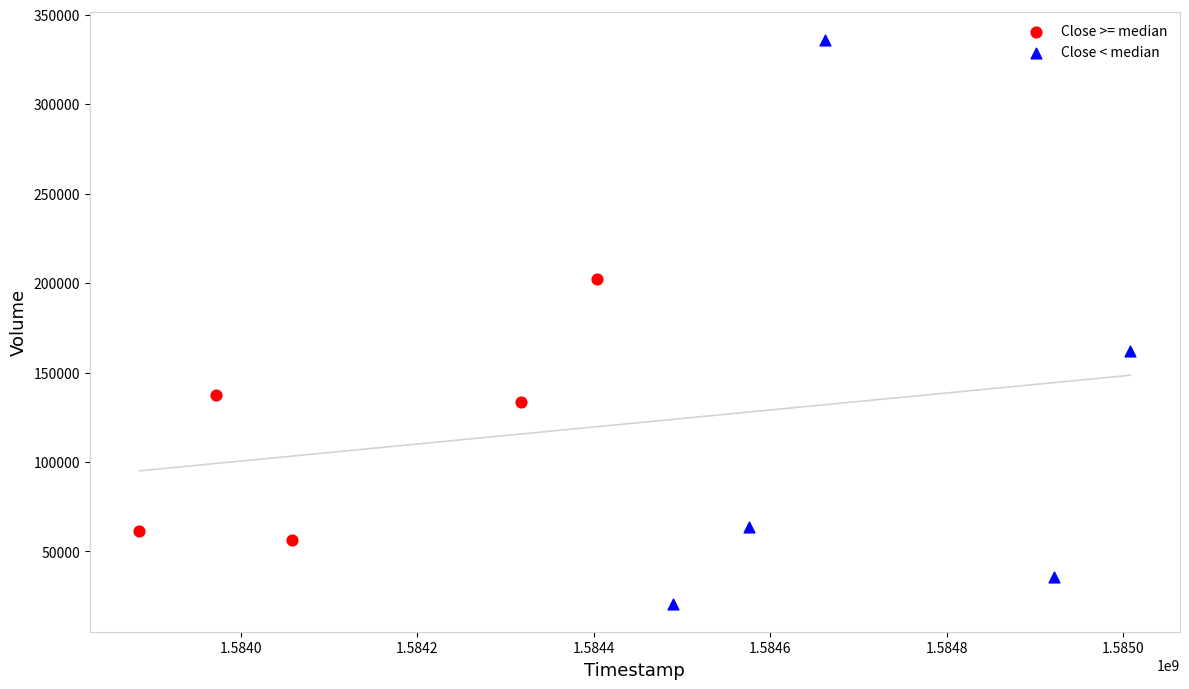

Which series contains the highest Y value?

Close < median